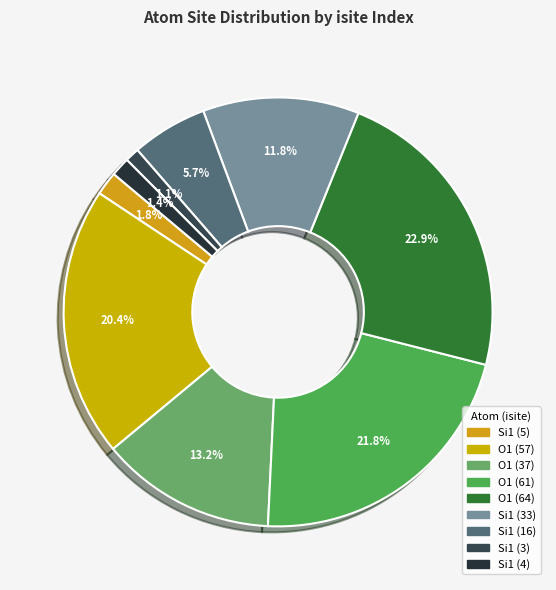

How many segments does this pie chart have?

9